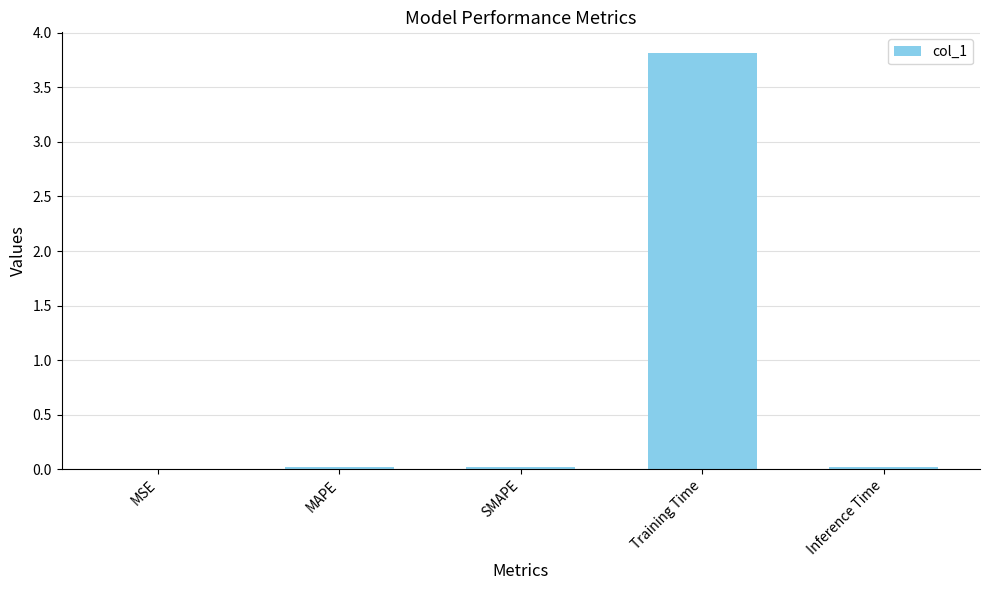

What is the sum of all values?

3.9